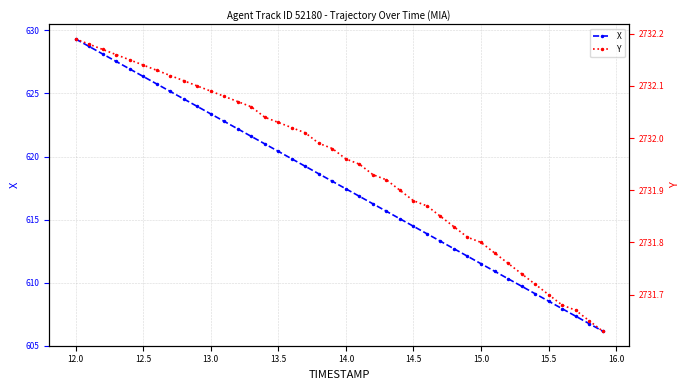

What is the greatest value displayed?

2732.2